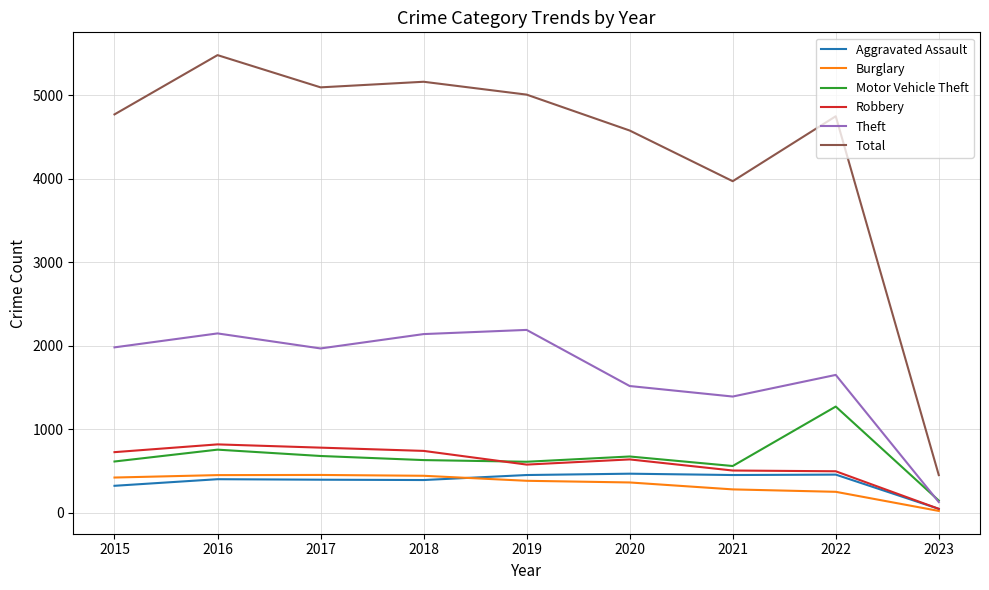

What is the maximum value shown in the chart?

5481